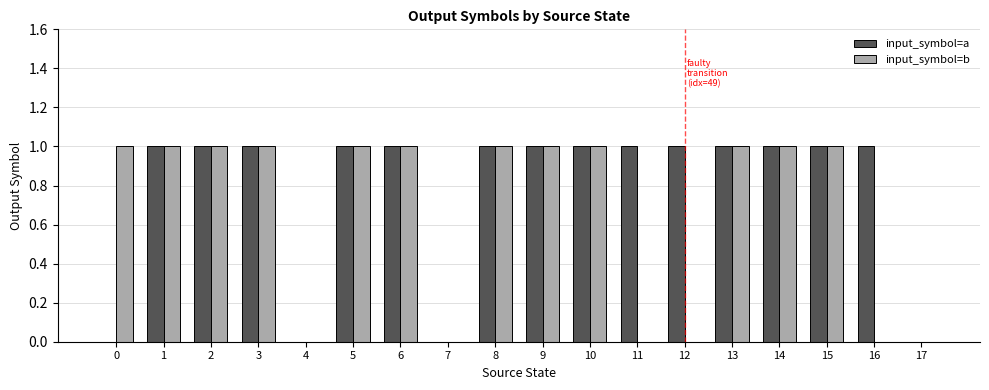

Is the value of input_symbol=b at 6 greater than the value of input_symbol=a at 4?

Yes